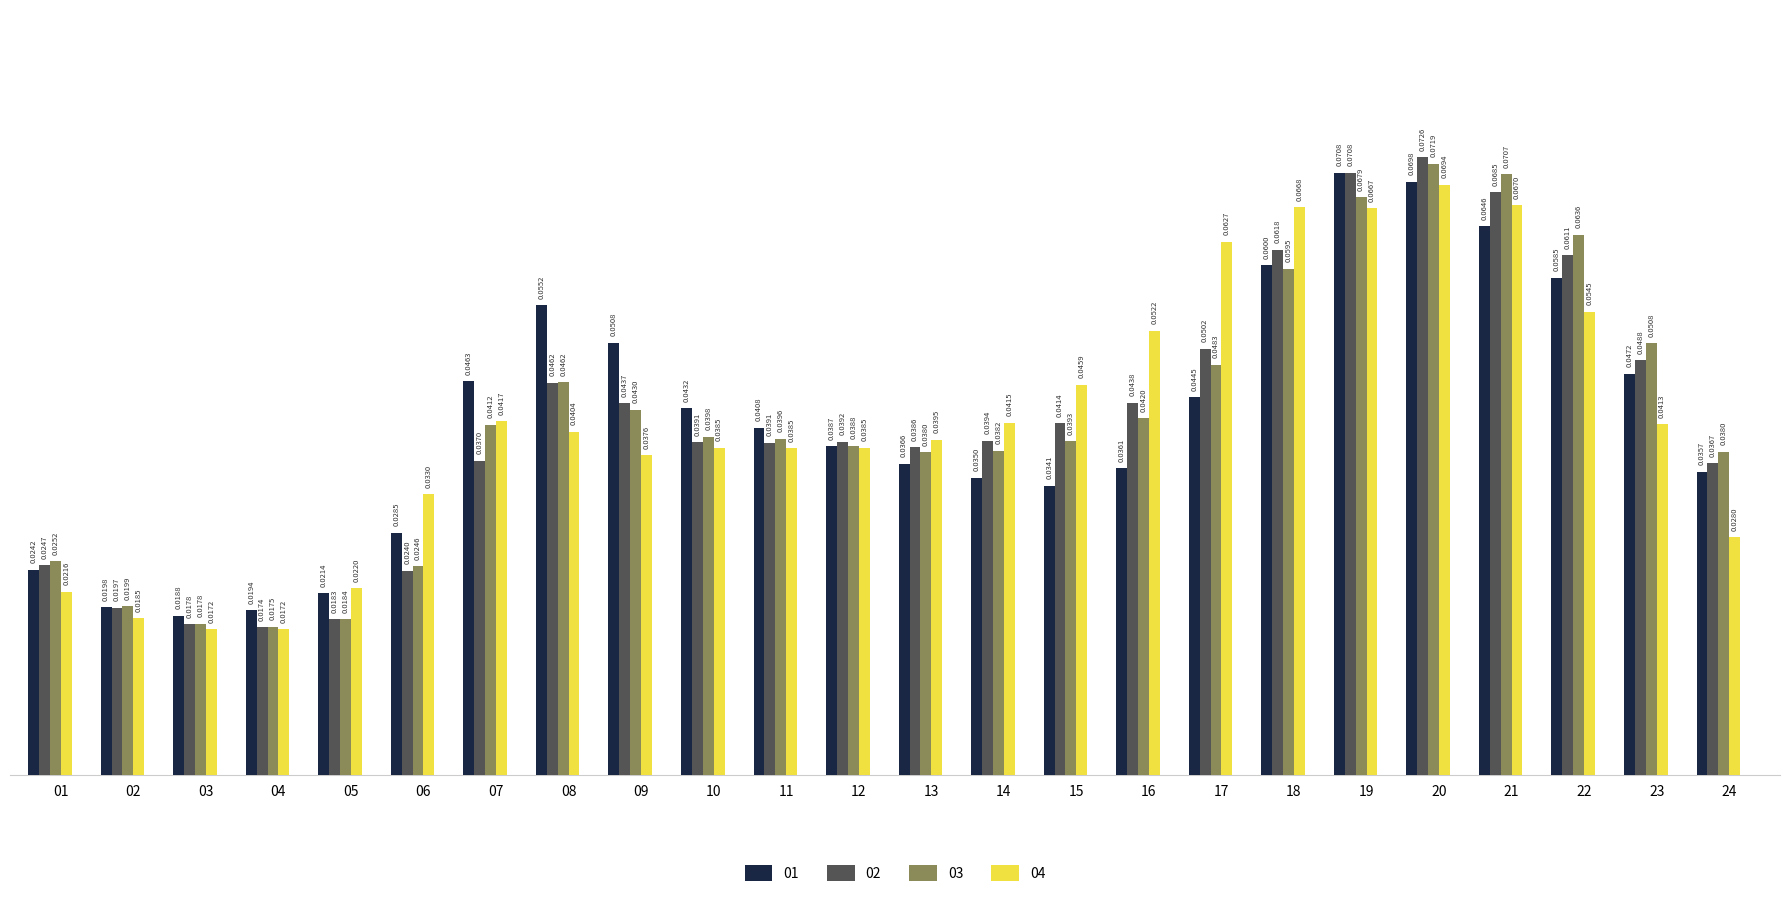

How many data points does each series have?

24